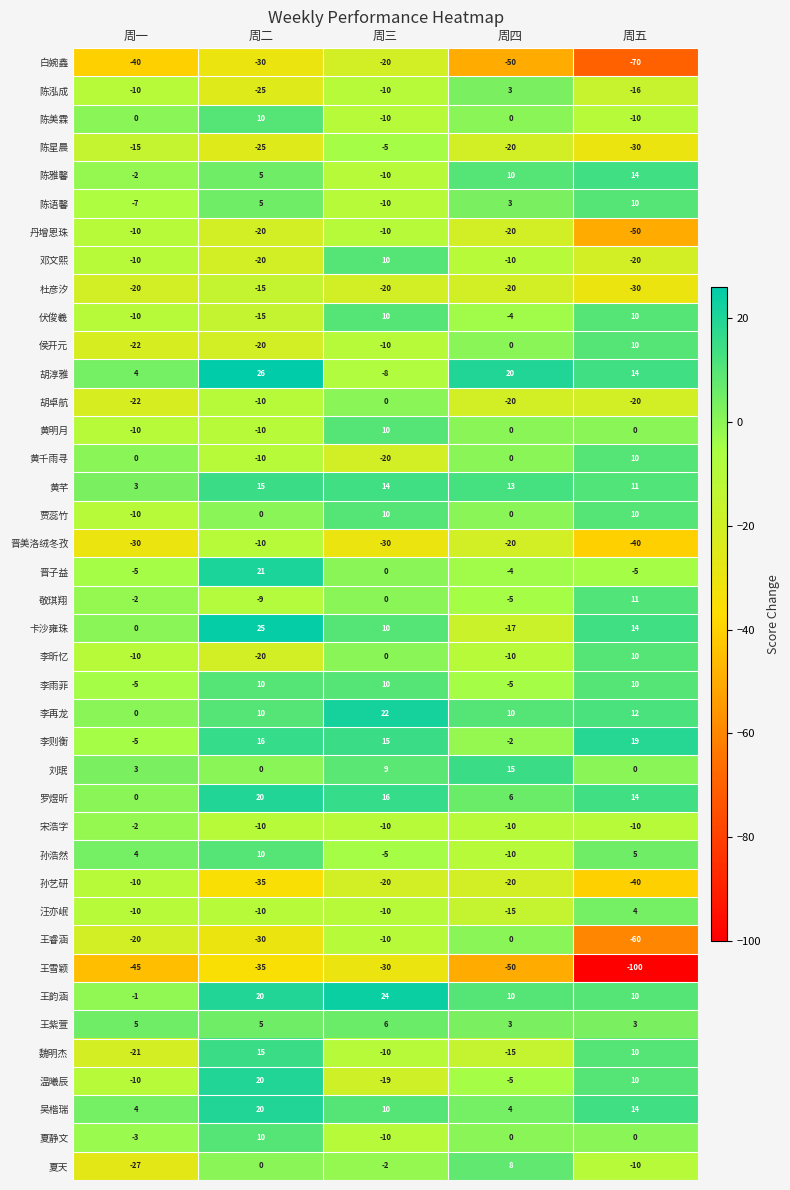

What is the total value across all series at 周一?

-371